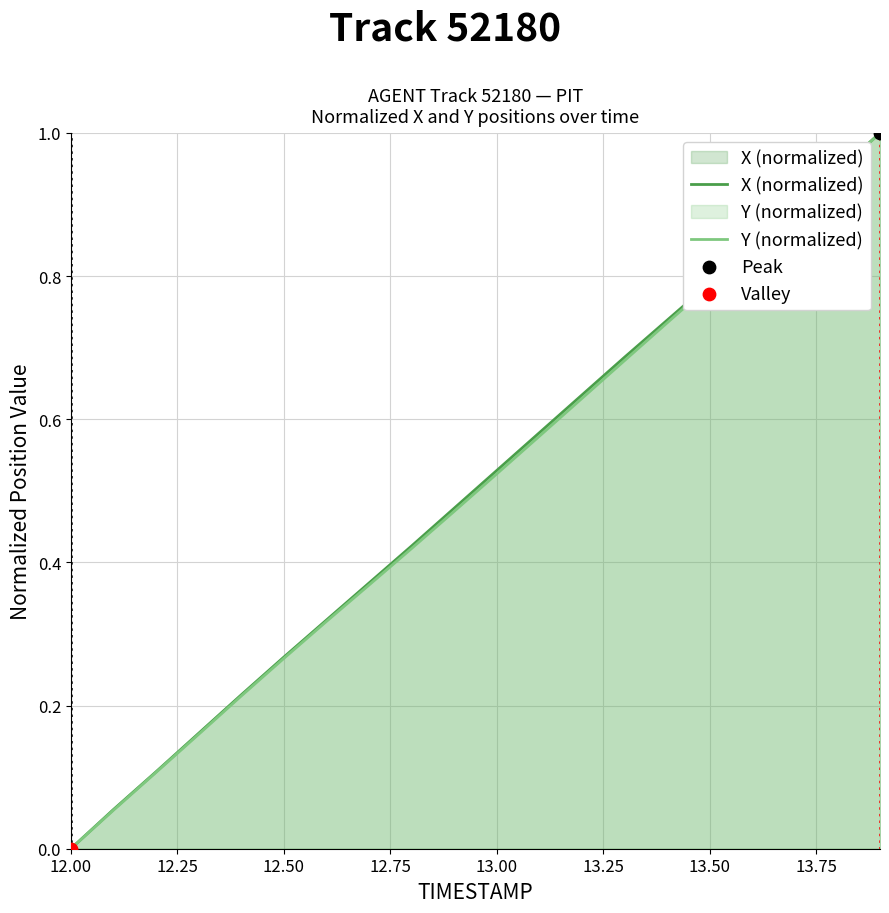

What is the highest value of the X (normalized) series?

1.0